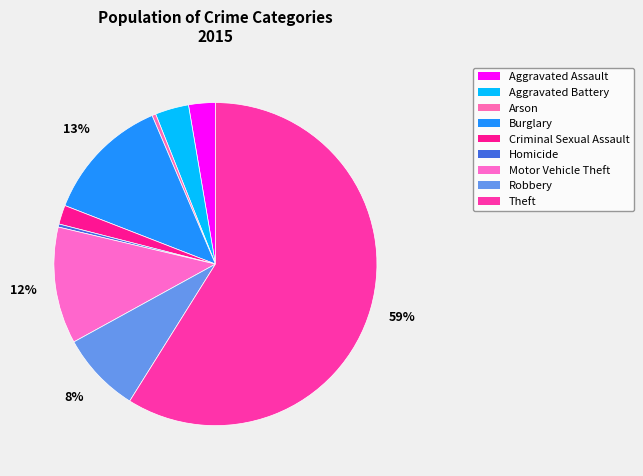

How many segments does this pie chart have?

9